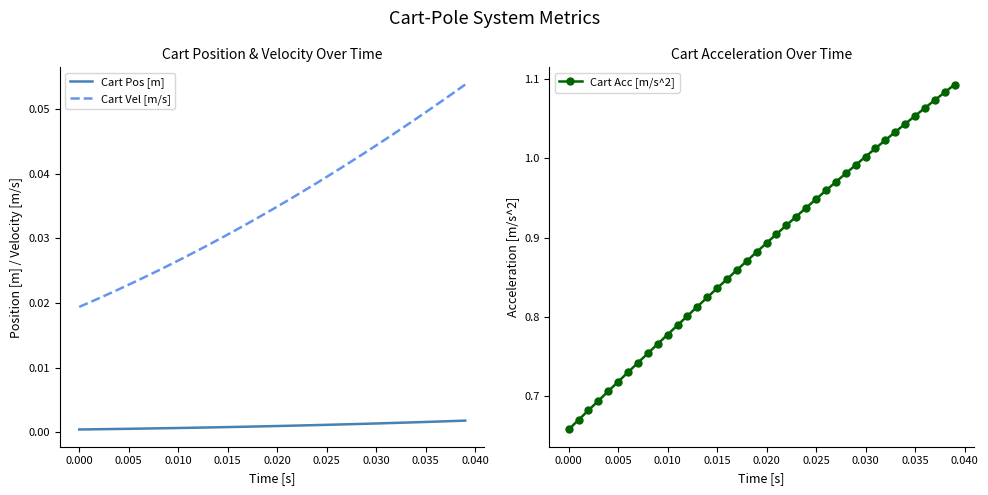

True or false: Cart Pos [m] and Cart Vel [m/s] cross at least once.

False